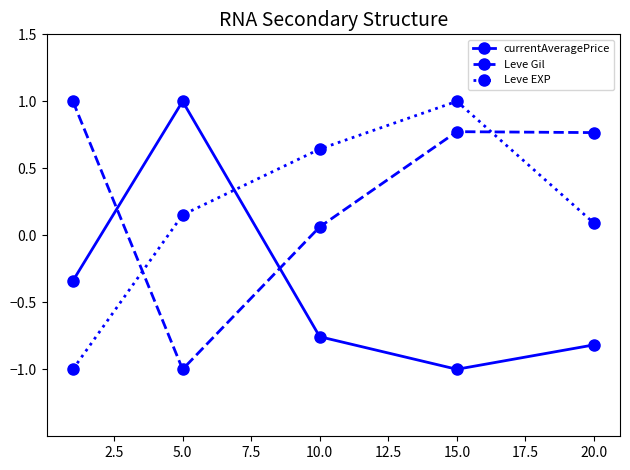

How many currentAveragePrice values are between 0 and 1?

1